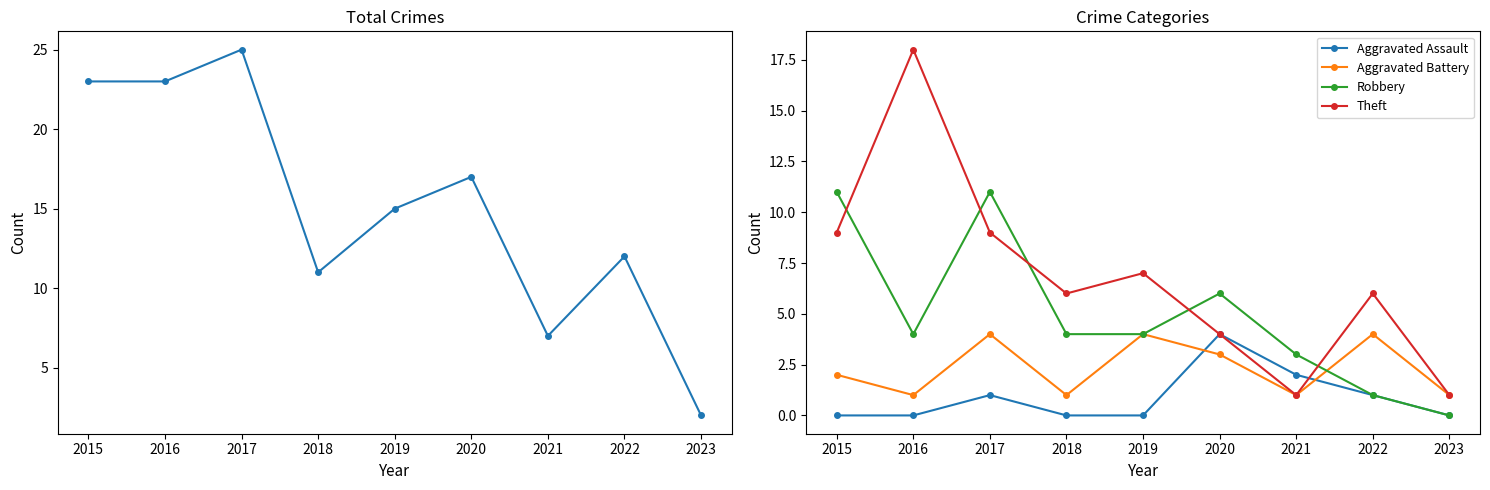

The value of Robbery at 2016 is 4. True or false?

True